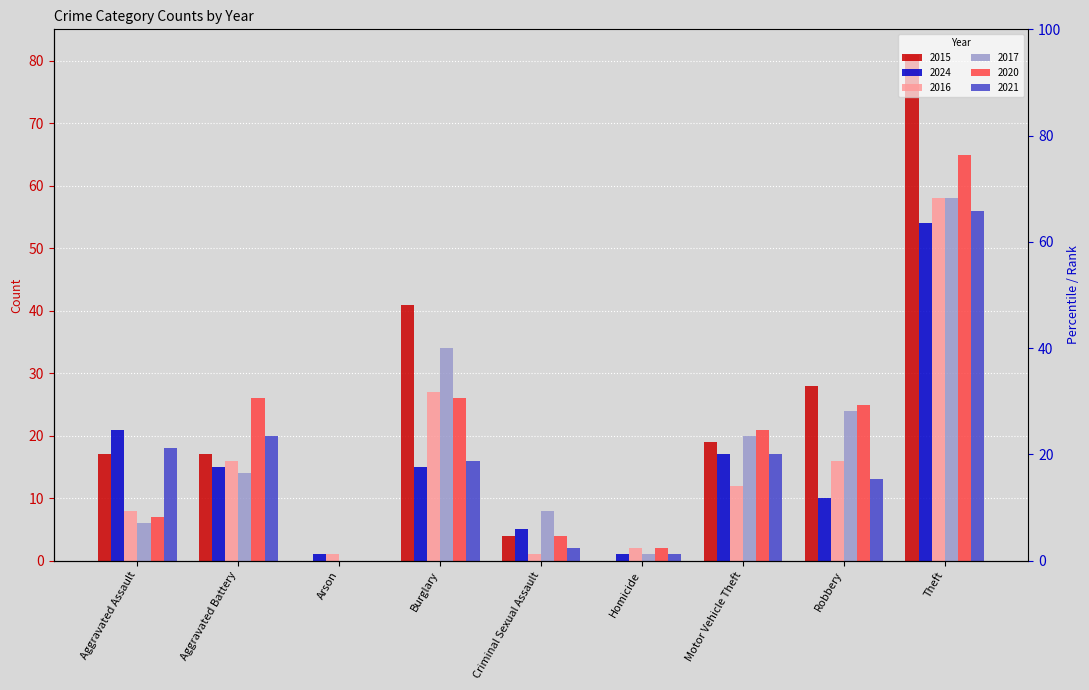

What is the value of the 2016 bar at the 7th from the left?

12